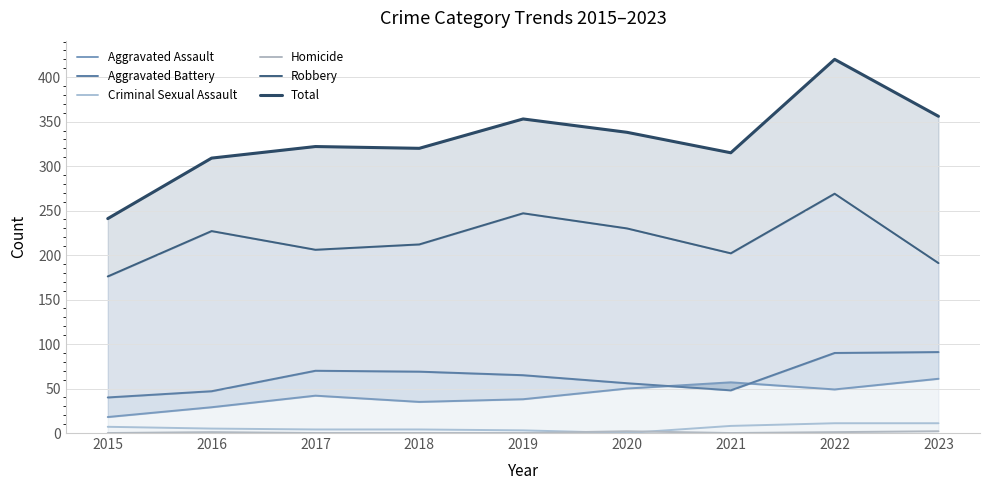

True or false: Total and Homicide intersect in this chart.

False